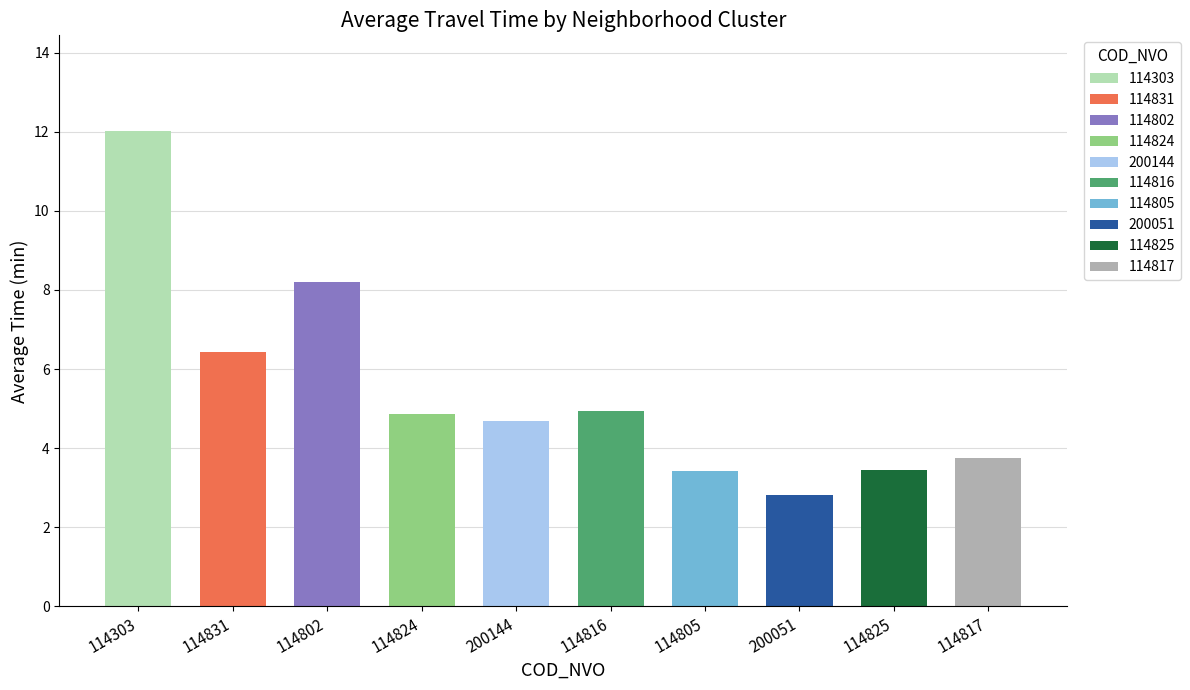

Between 114825 and 114817, which is larger?

114817